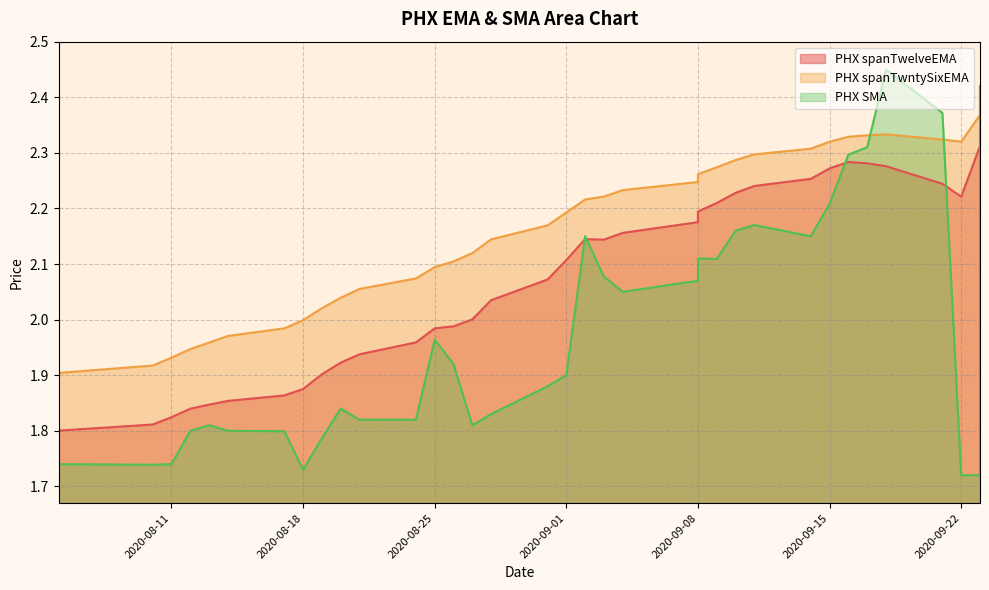

What is the label of the 17th point from the right?

2020-09-02